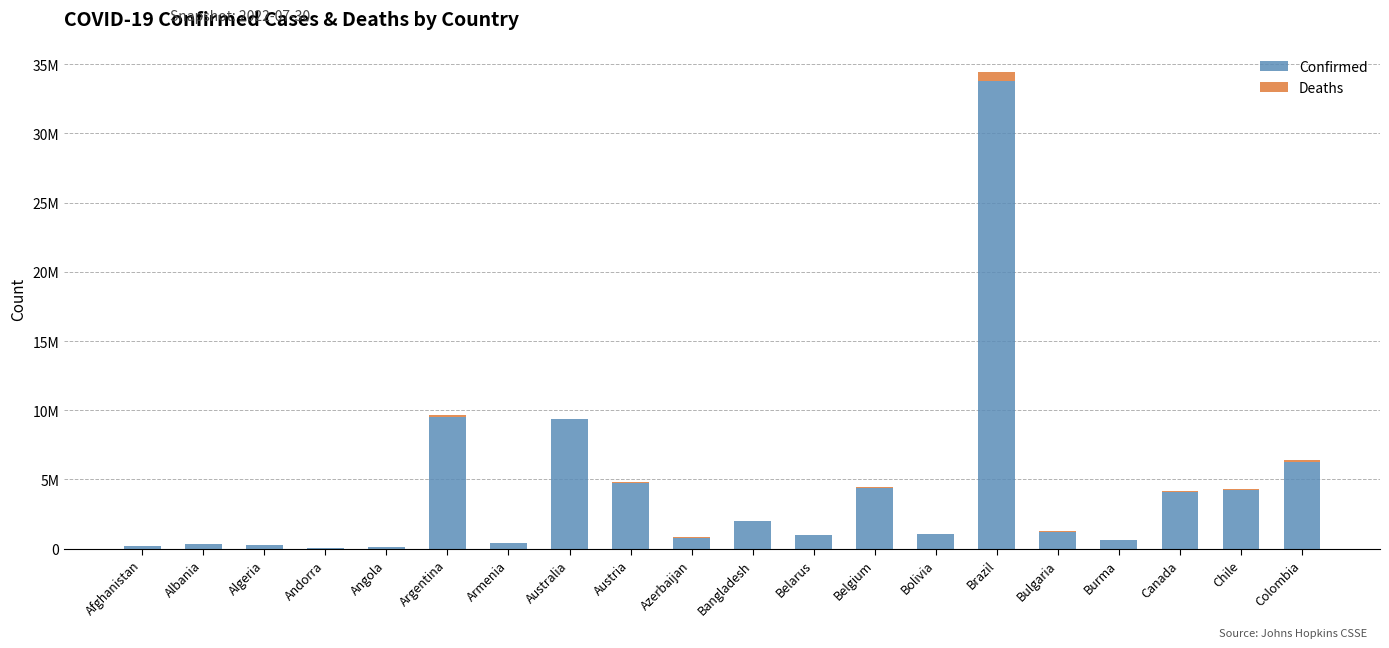

Are the bars grouped side by side (vs. stacked)?

No